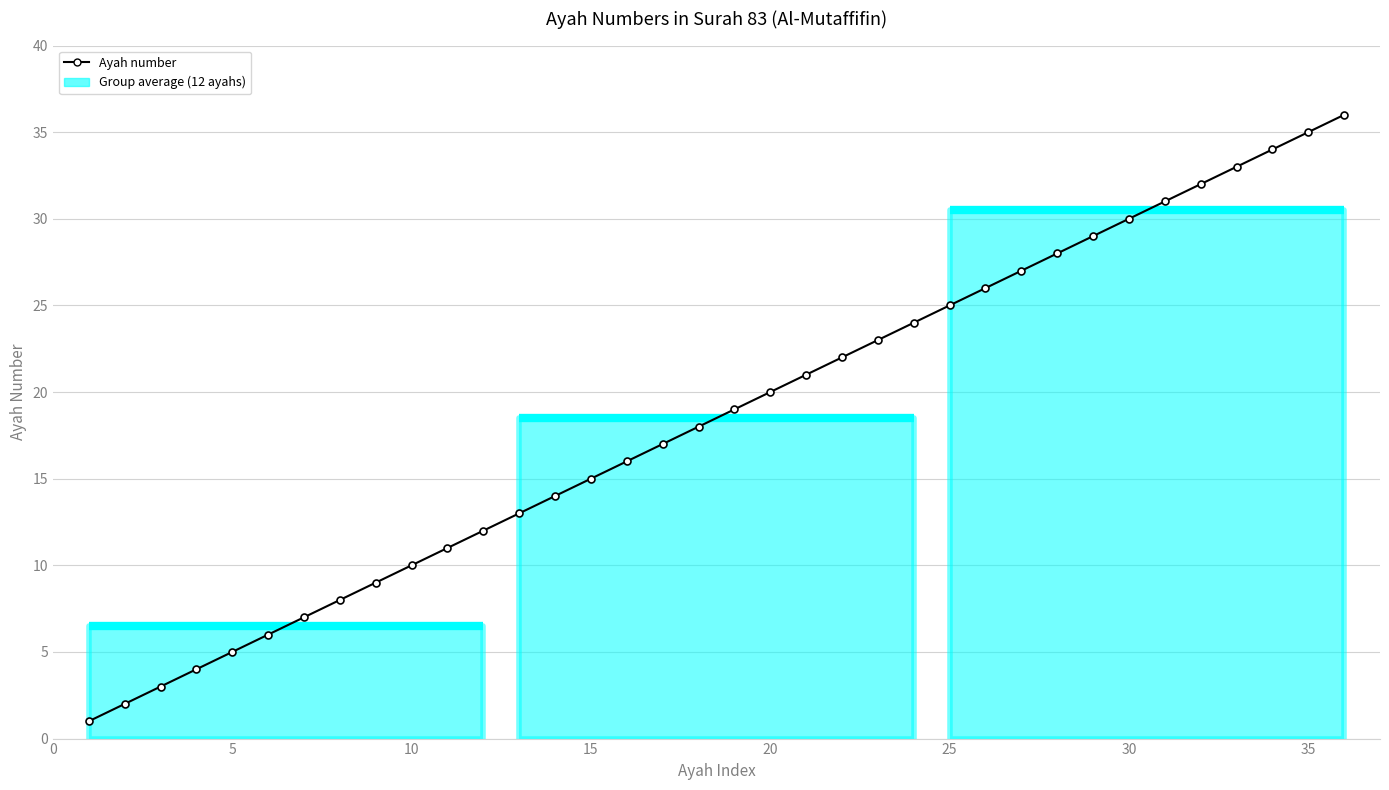

What is the sum of all values?

666